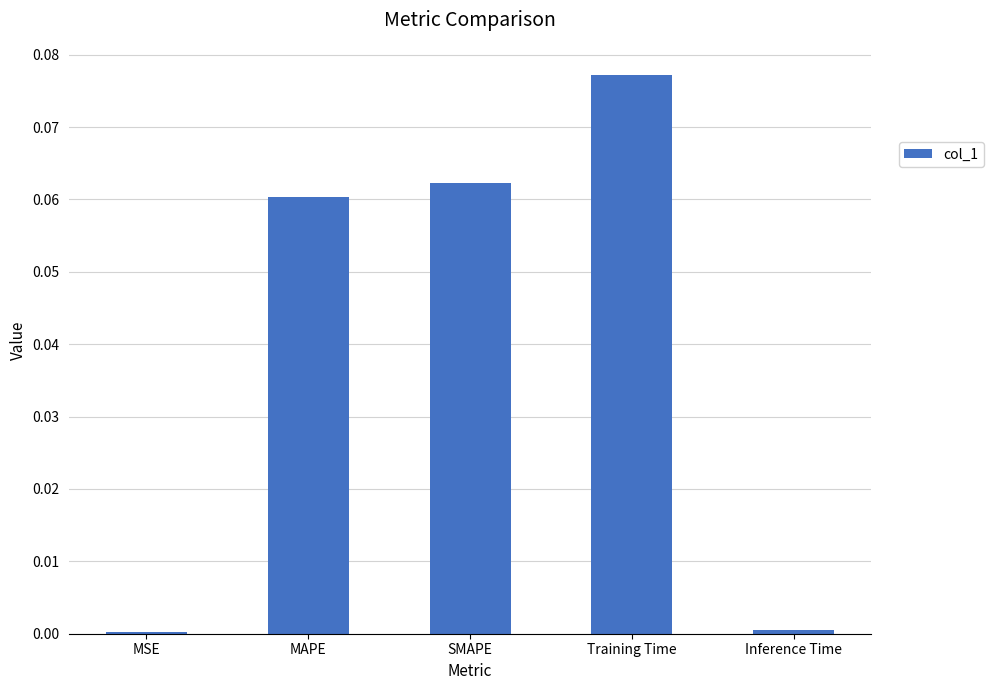

Which label corresponds to the largest value in the chart?

Training Time